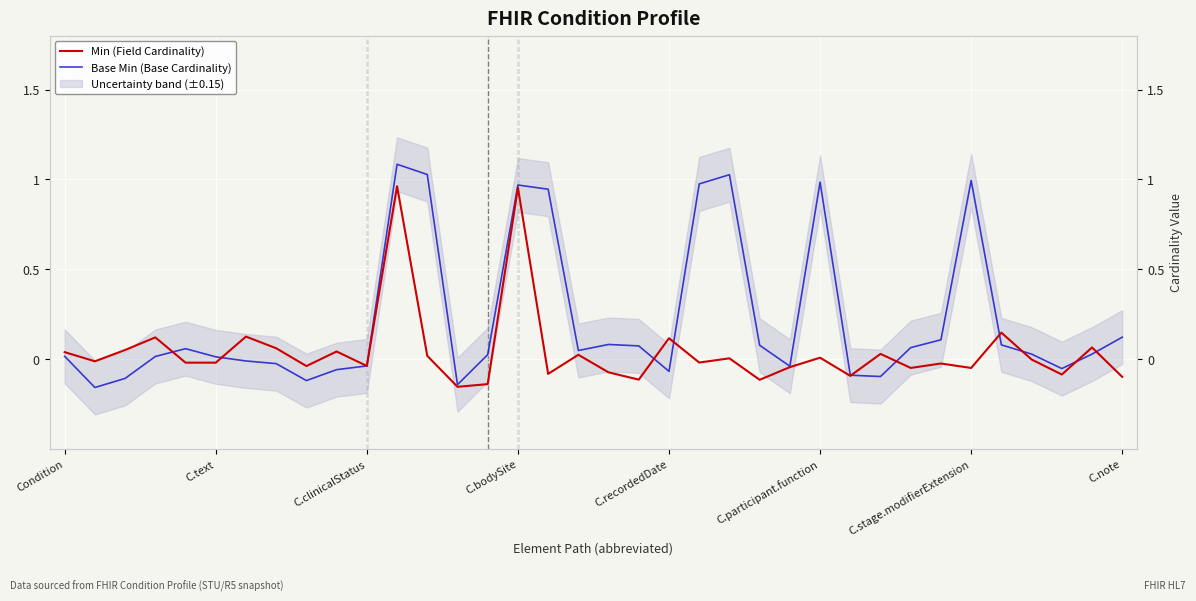

In Min (Field Cardinality), how many points are higher than both neighbors (excluding endpoints)?

13